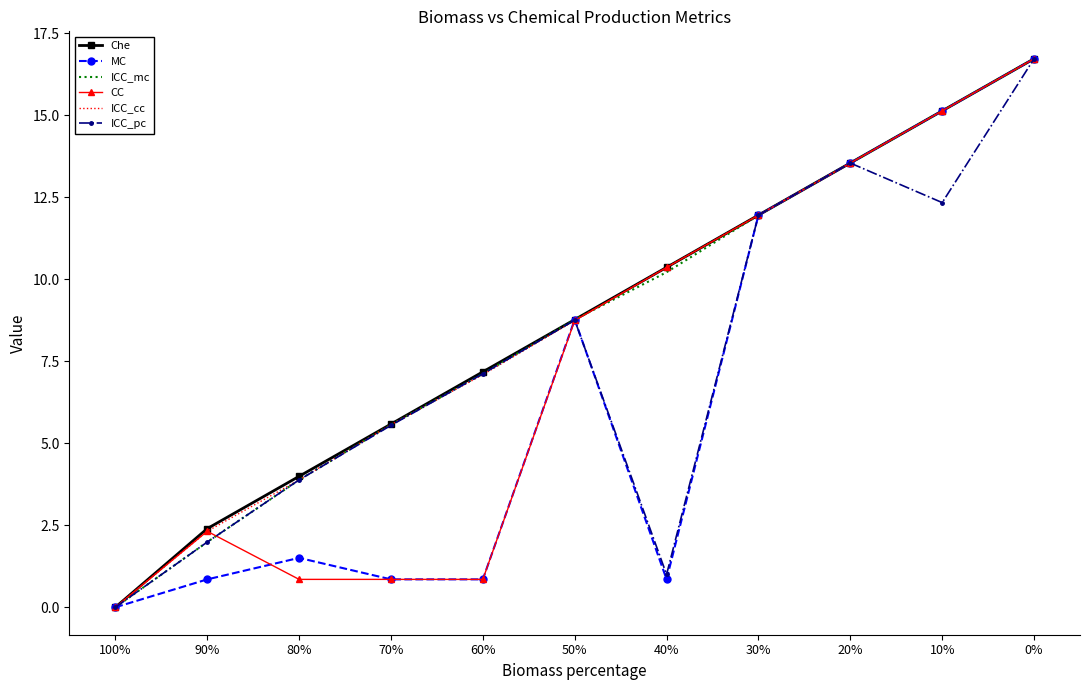

What is the difference between the maximum and second lowest values in the ICC_cc series?

14.4